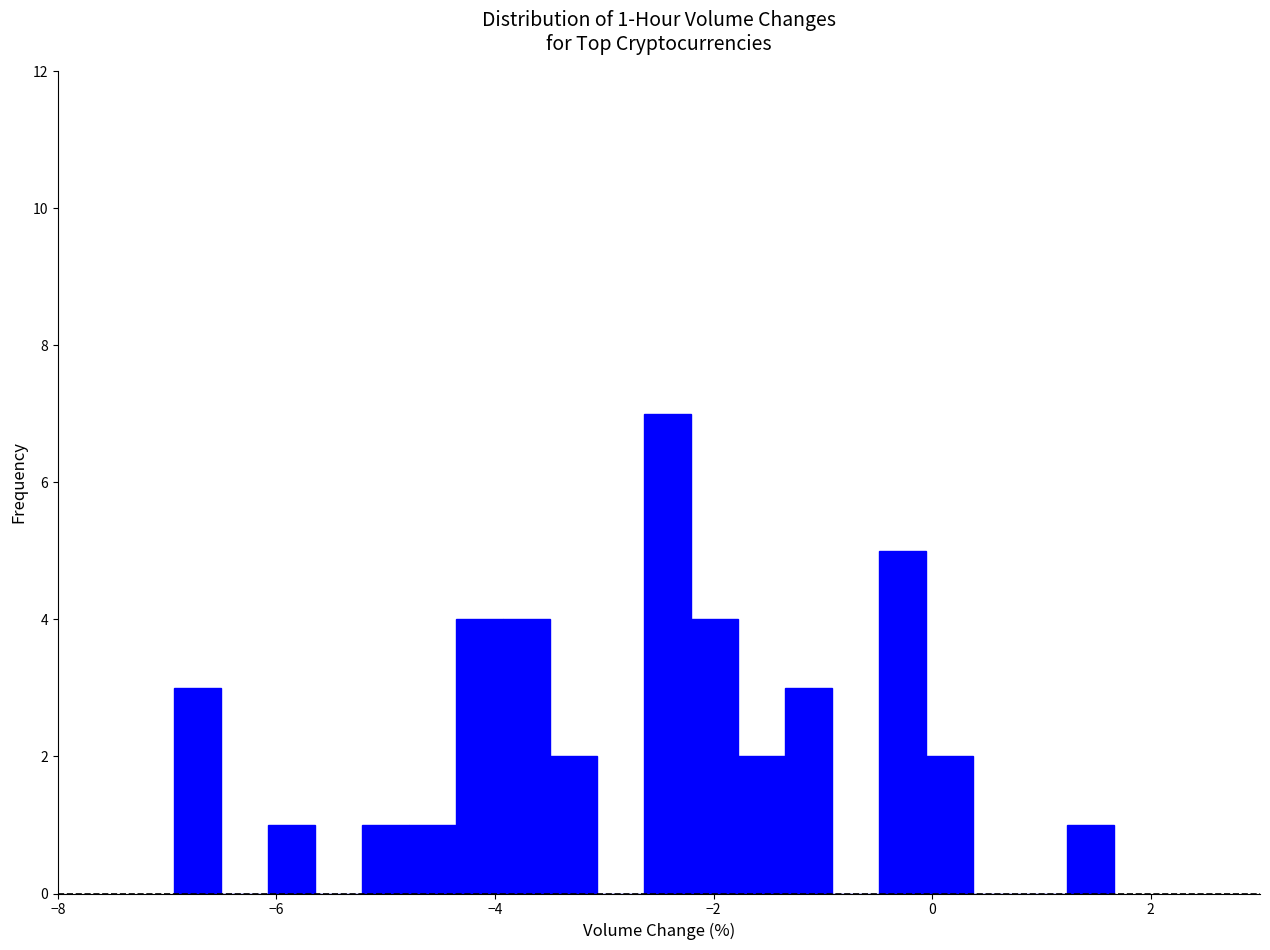

Read against the x-axis, roughly where is the centre of the tallest bar?

-2.4